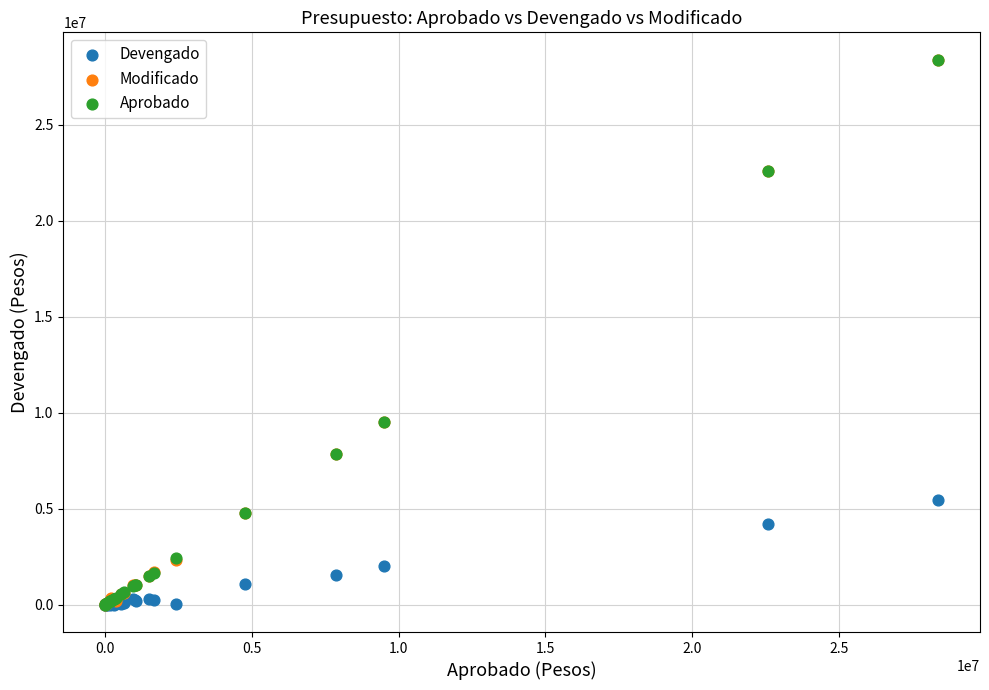

What are all the series names shown in the legend?

Devengado, Modificado, Aprobado